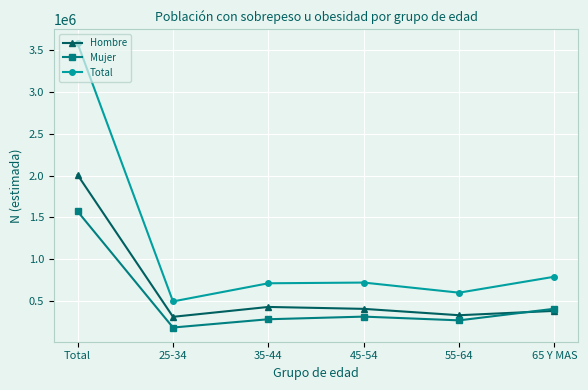

What position from the left is 65 Y MAS?

6